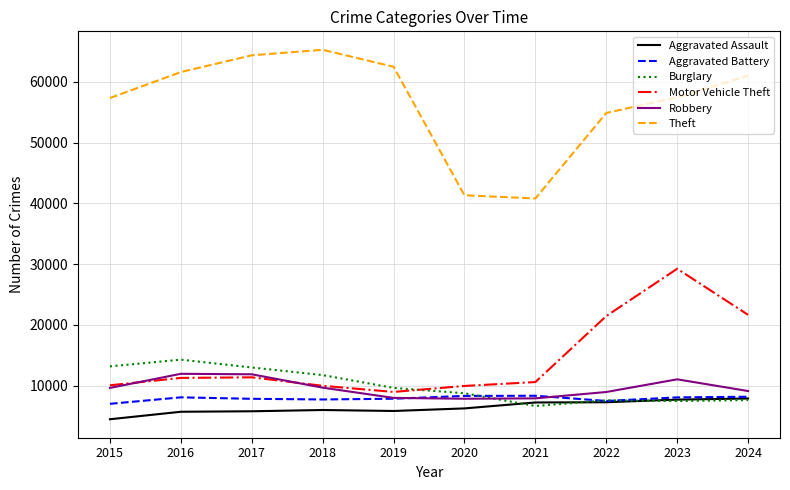

The Motor Vehicle Theft series shows 5534 at 2016. True or false?

False